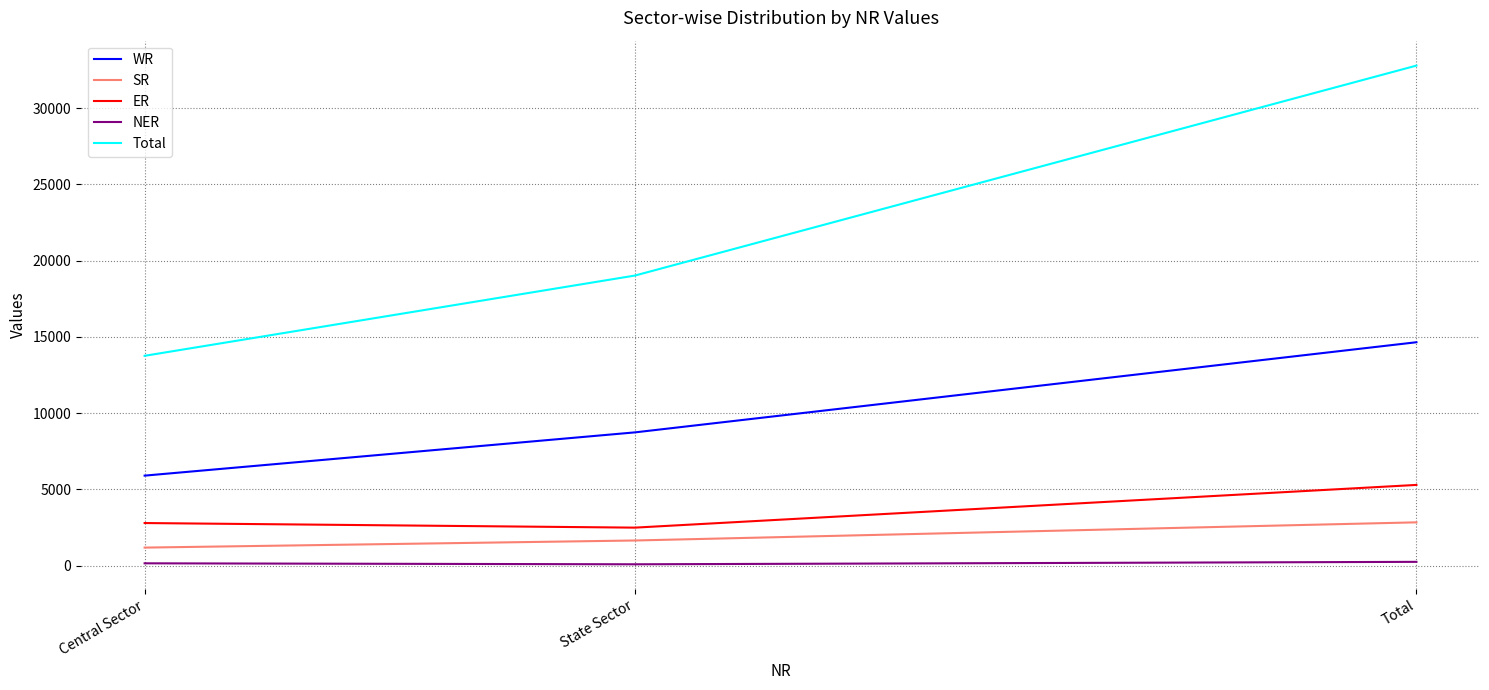

What position from the left is Total?

3